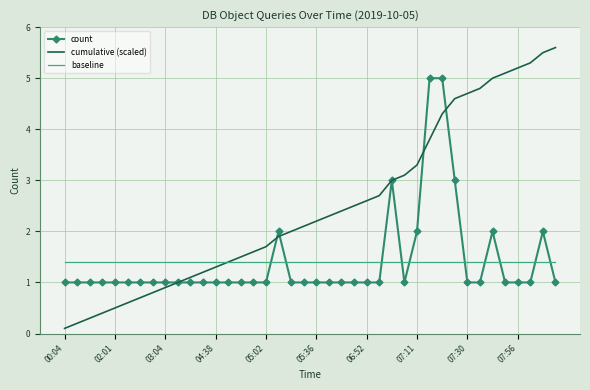

Which series has the largest total across all categories?

cumulative (scaled)